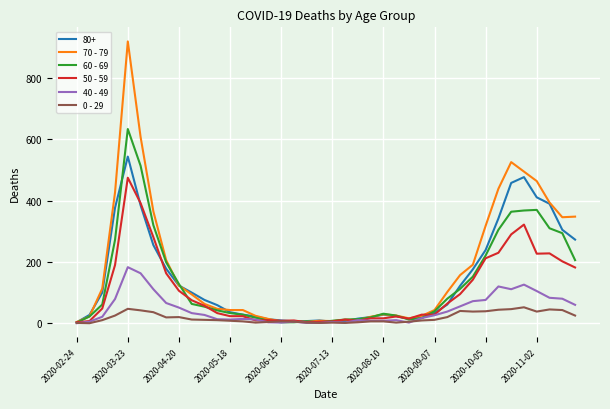

Is this an area chart (filled region under the line)?

No